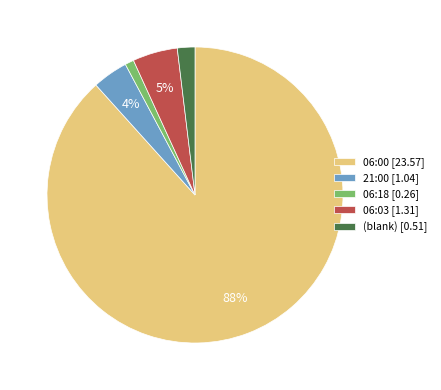

How many slices are in this pie chart?

5